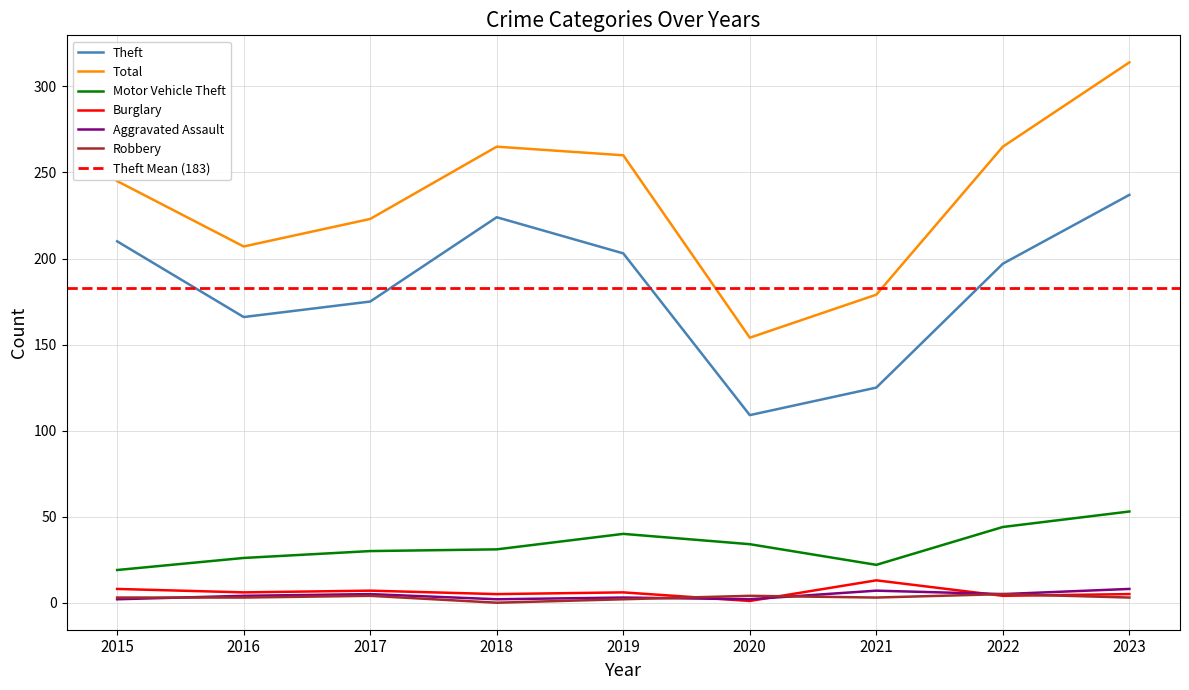

What is the total value across all series at 2017?

444